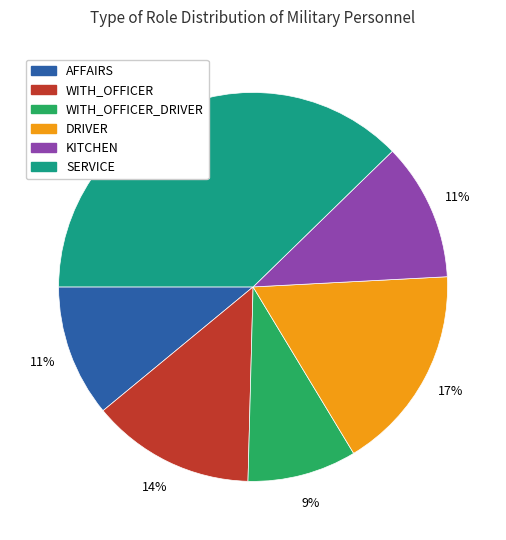

Does any single category account for the majority?

No